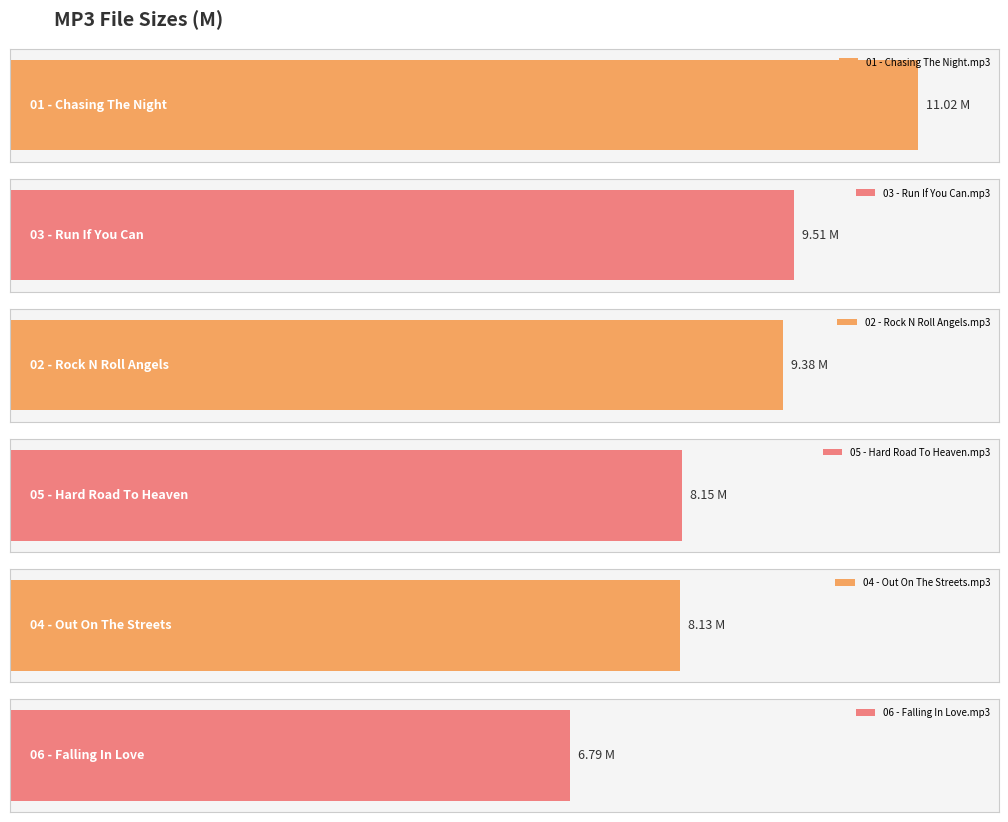

What is the maximum value shown in the chart?

11.0